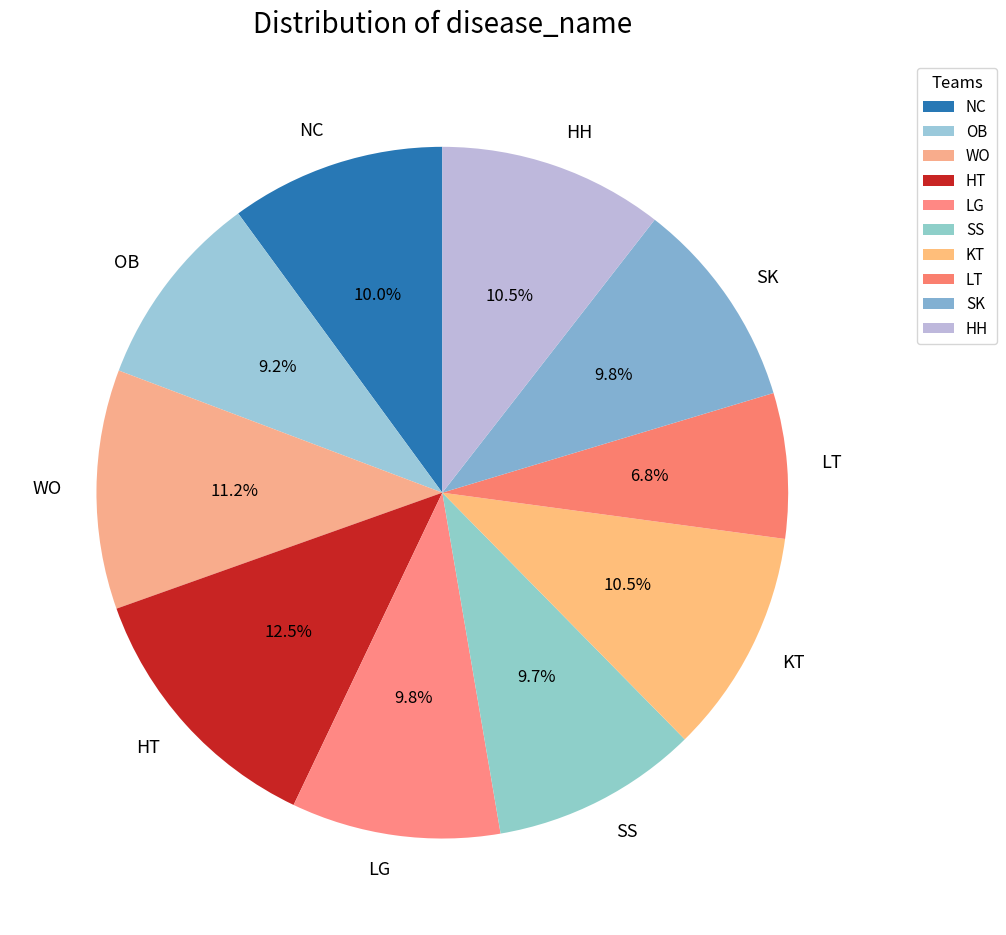

What percentage do LG and NC together represent?

19.8%